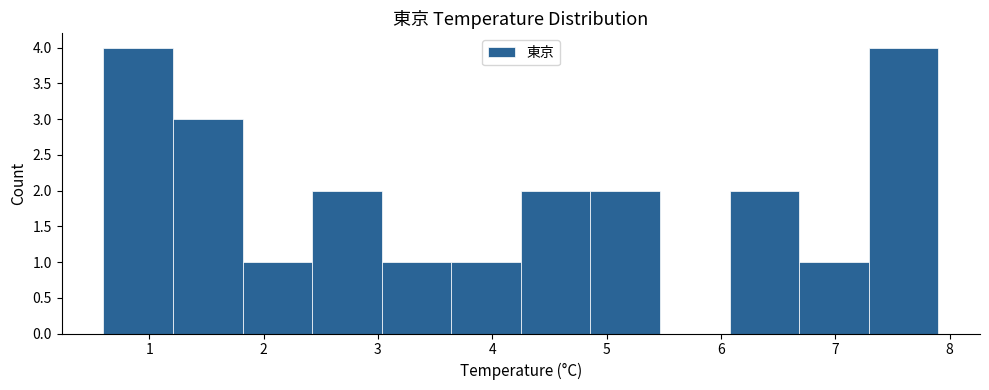

Reading left to right, list every bar in this chart as the range it spans on the x-axis followed by its height. Neither the bar edges nor the heights are printed on the chart, so give them approximately, as read against the axes.

0.6 to 1.2: 4
1.2 to 1.8: 3
1.8 to 2.4: 1
2.4 to 3.0: 2
3.0 to 3.6: 1
3.6 to 4.3: 1
4.3 to 4.9: 2
4.9 to 5.5: 2
5.5 to 6.1: 0
6.1 to 6.7: 2
6.7 to 7.3: 1
7.3 to 7.9: 4